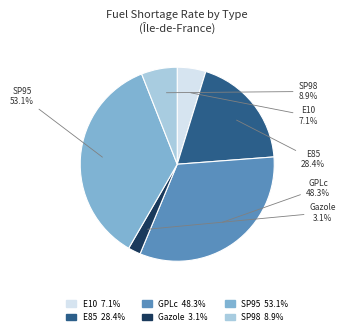

The Gazole slice represents 17% of the pie. True or false?

False